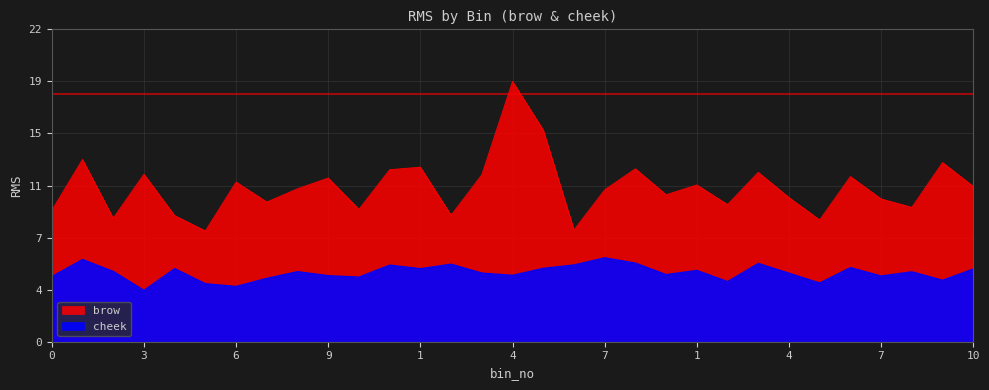

How many values in the brow series exceed 10?

20